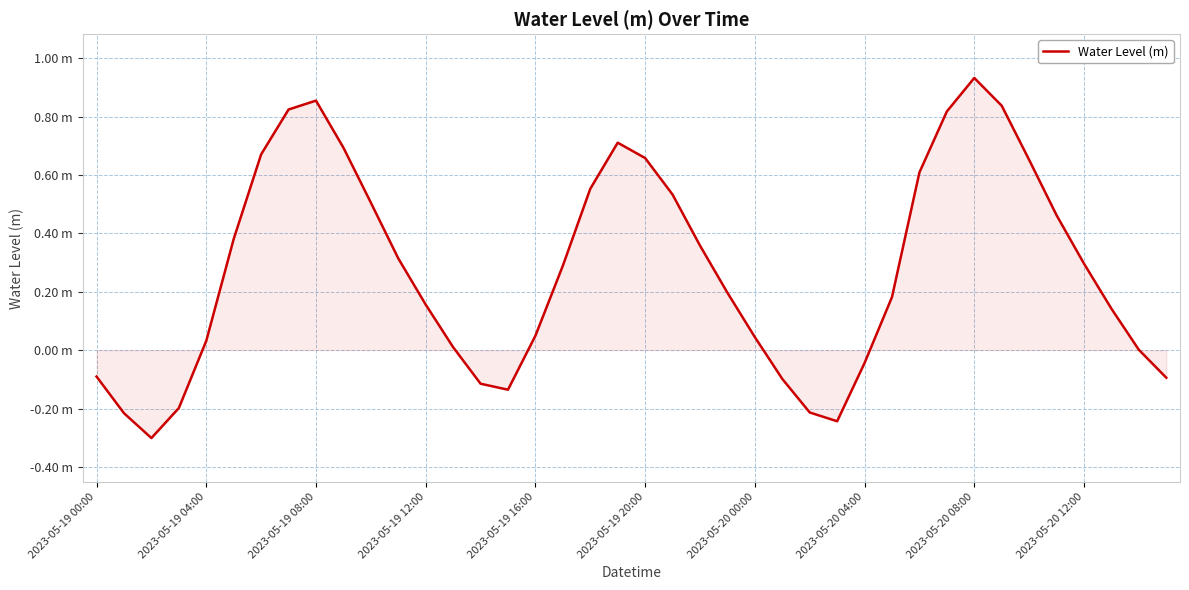

At which label is the value closest to 0?

38